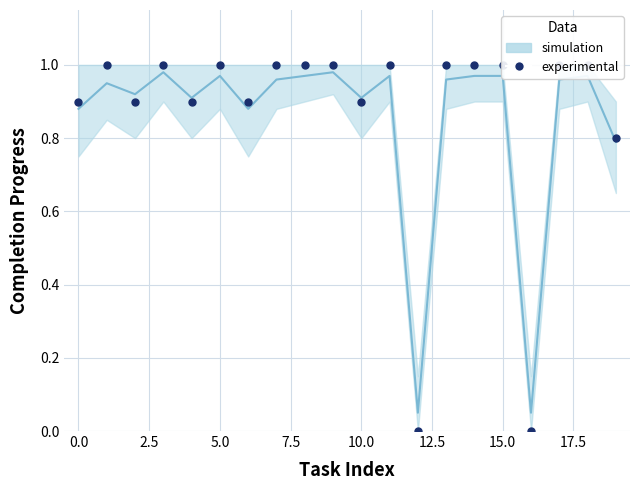

What is the label of the 12th point from the left?

11